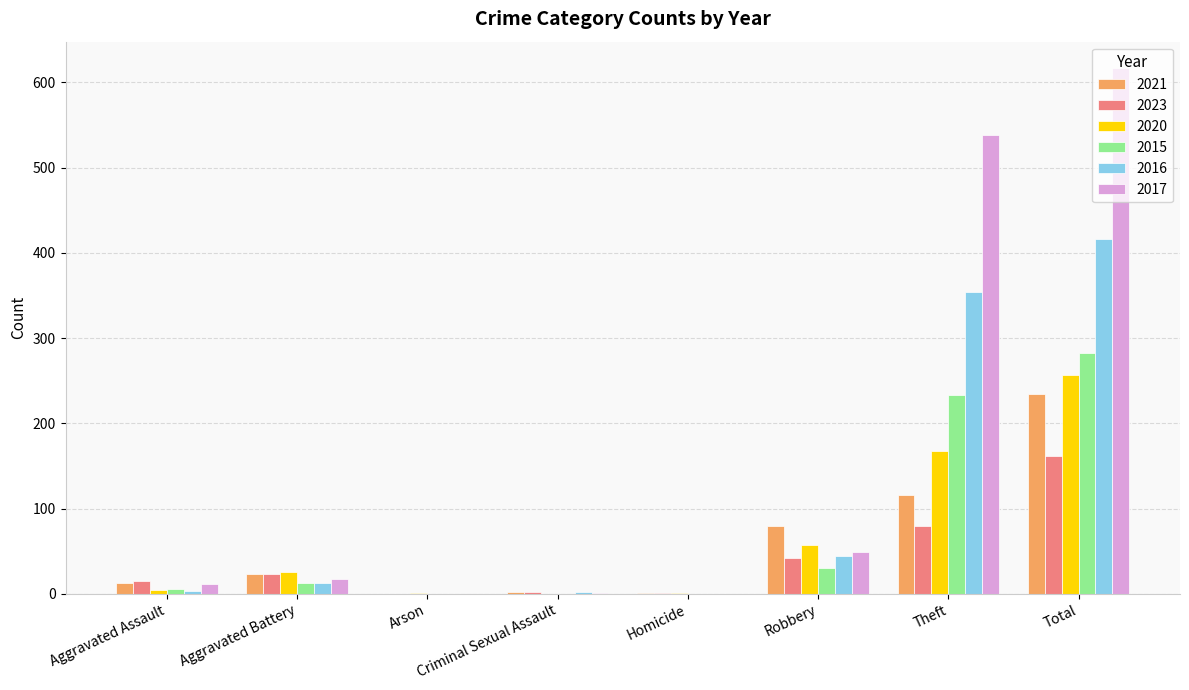

Which series has the largest range (max minus min)?

2017